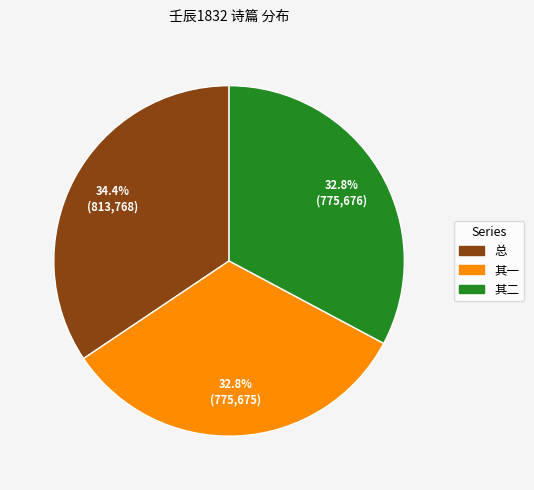

Is there a majority slice in this chart?

No